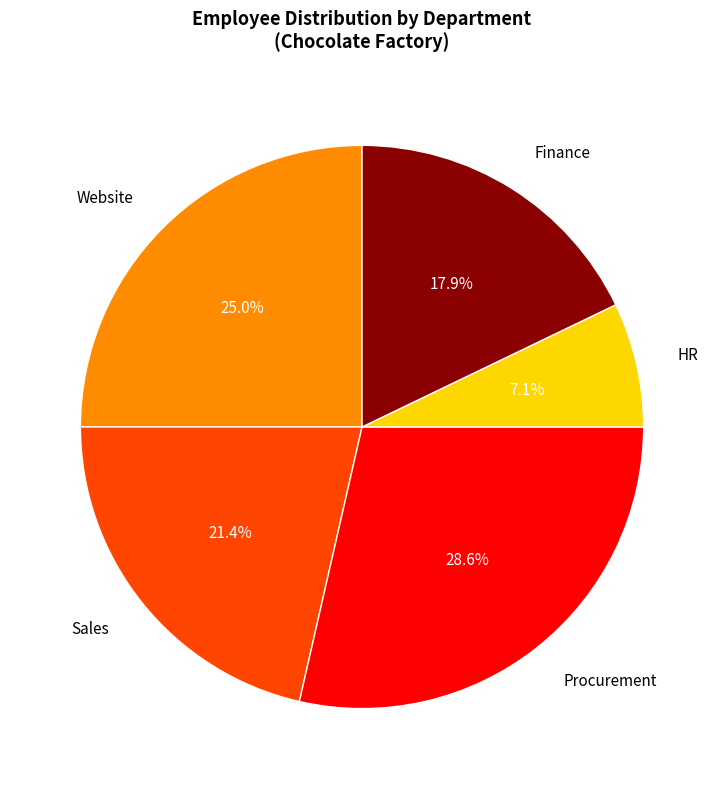

Is Procurement the majority of the pie?

No